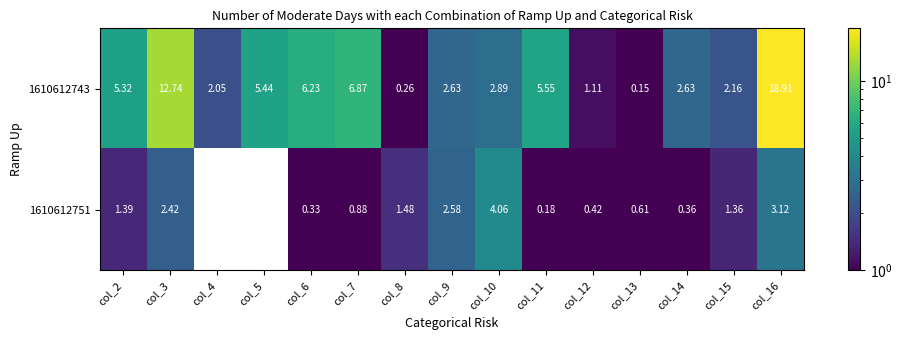

Is the value of 1610612743 at col_9 greater than the value of 1610612751 at col_9?

Yes